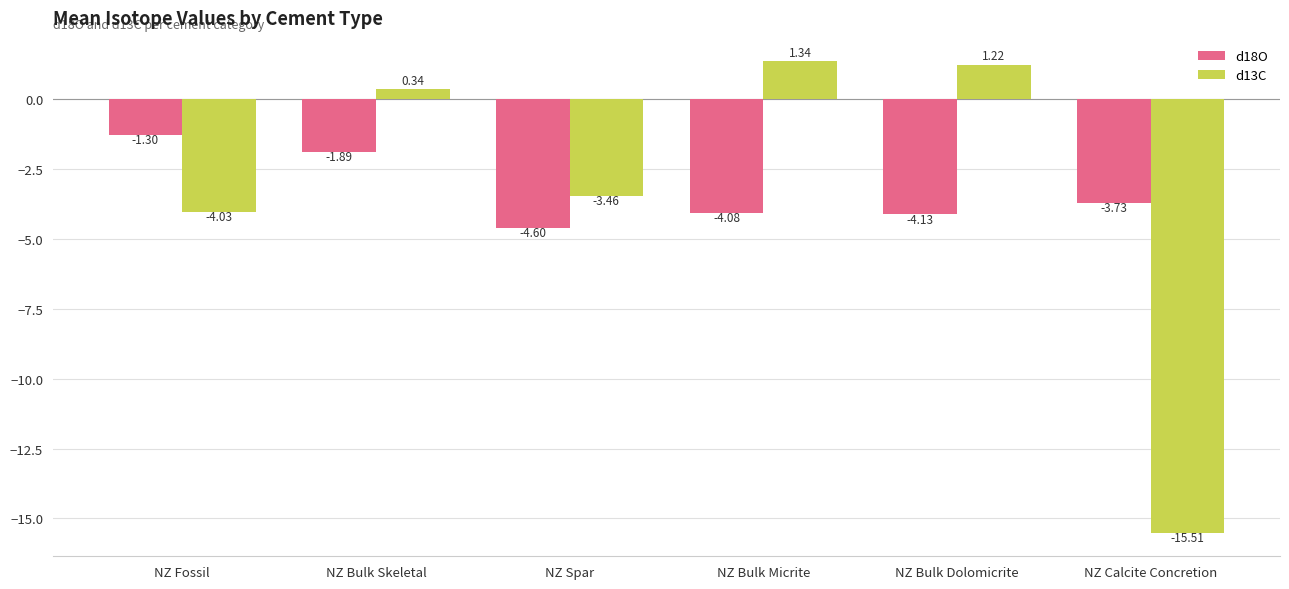

How many values in d13C are below zero?

3